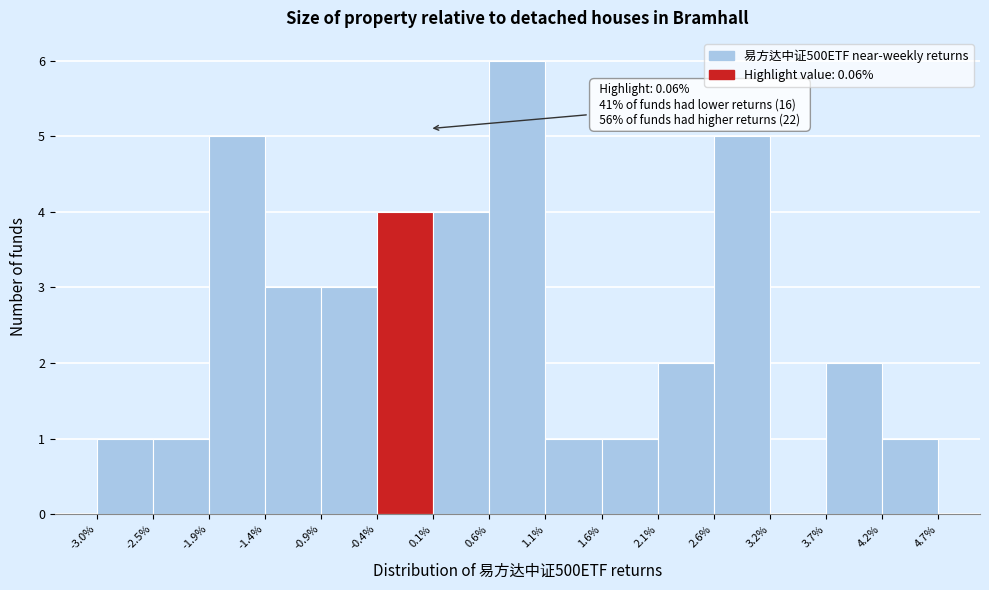

Which range on the x-axis has the tallest bar?

0.6% to 1.1%